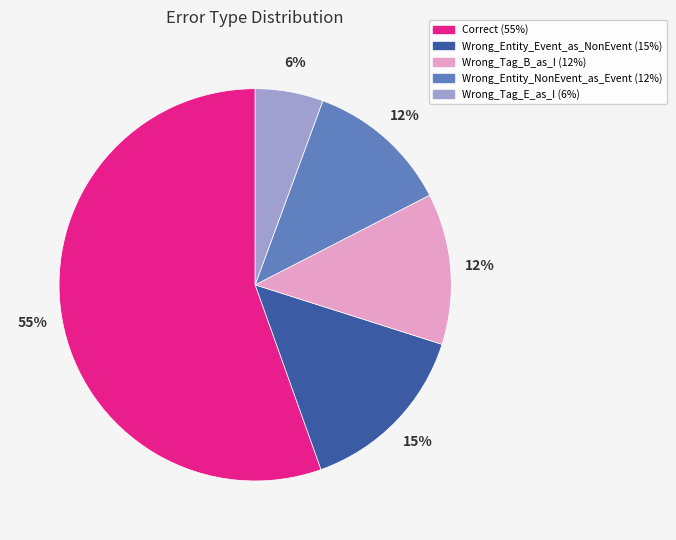

Is it true that Wrong_Entity_NonEvent_as_Event is 12% of the pie?

True